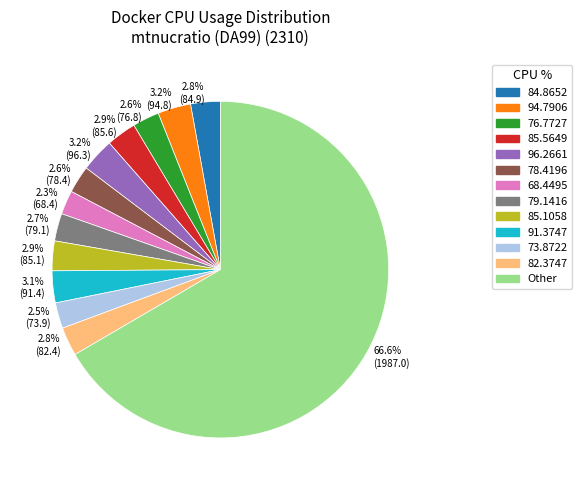

Which category accounts for the majority?

66.6% (1987.0)